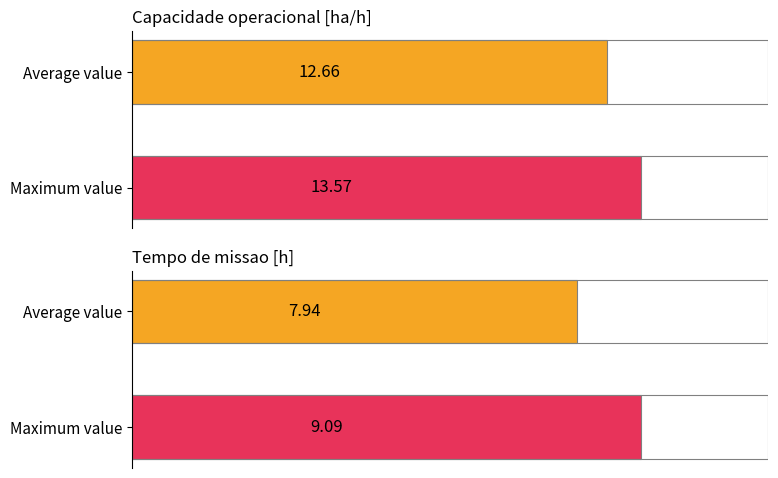

Reading left to right, extract all data points from this chart.

Capacidade operacional [ha/h]: 12.7	13.6
Tempo de missao [h]: 7.9	9.1